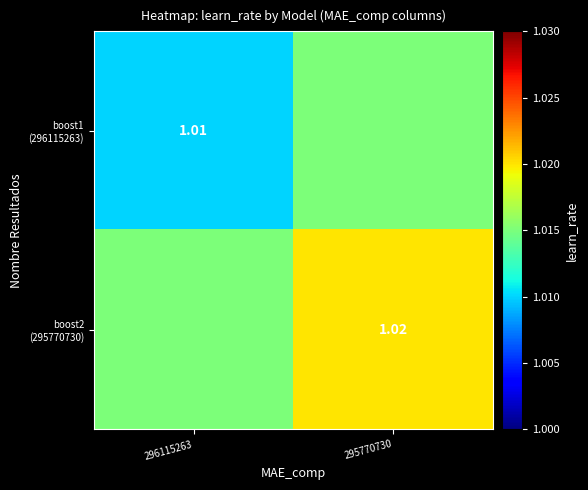

What is the sum of the boost1 (296115263) values at 295770730 and 296115263?

2.0